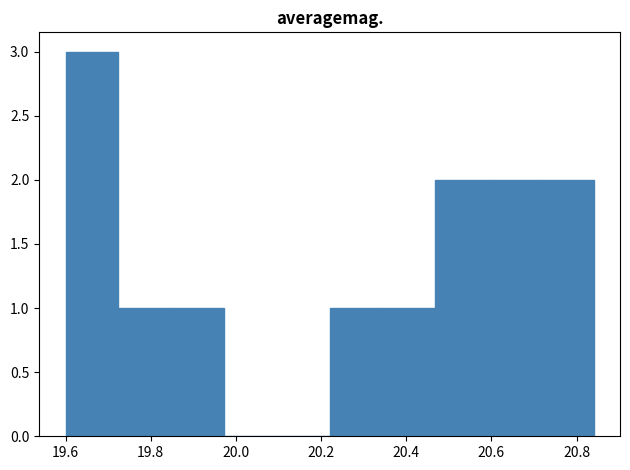

Which range on the x-axis has the tallest bar?

19.600 to 19.724